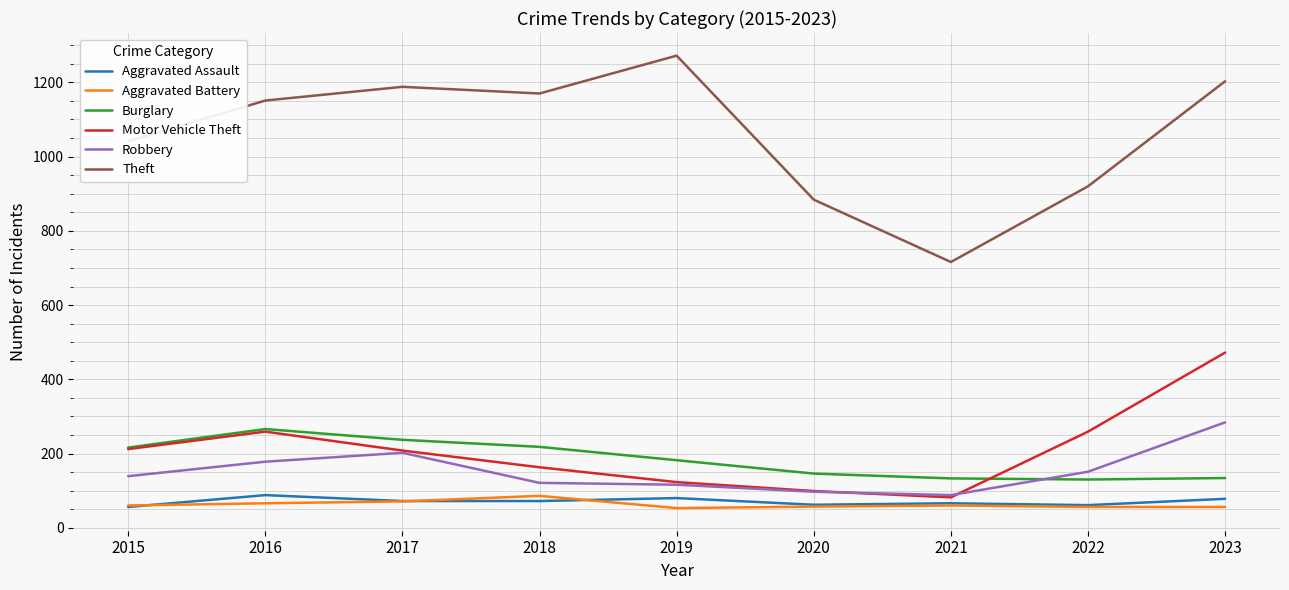

Does the chart have visible grid lines?

Yes